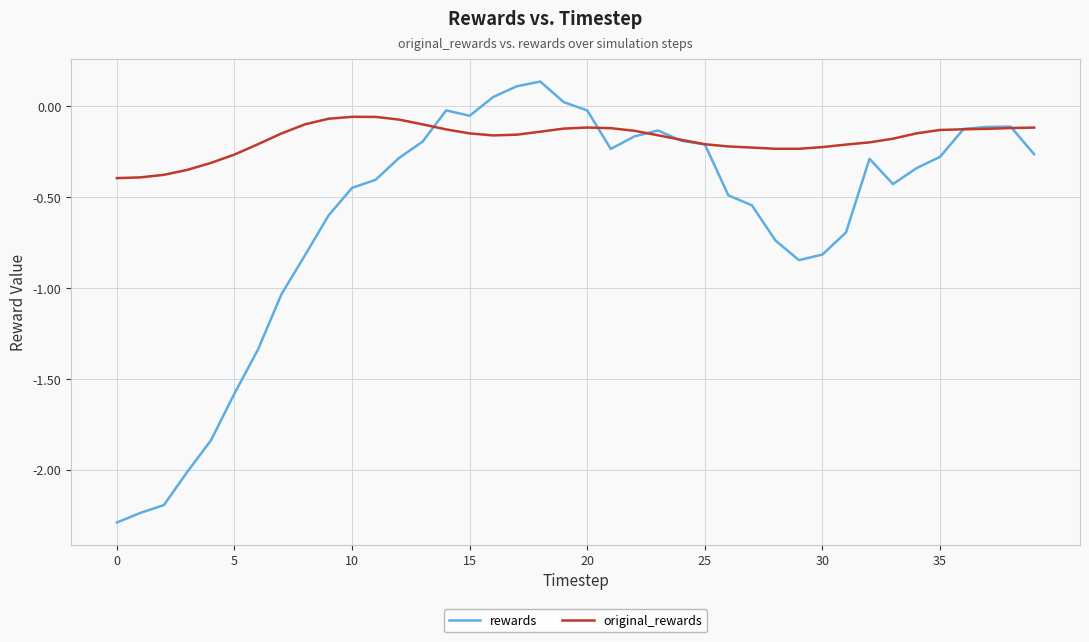

How many positive values does the rewards series have?

4